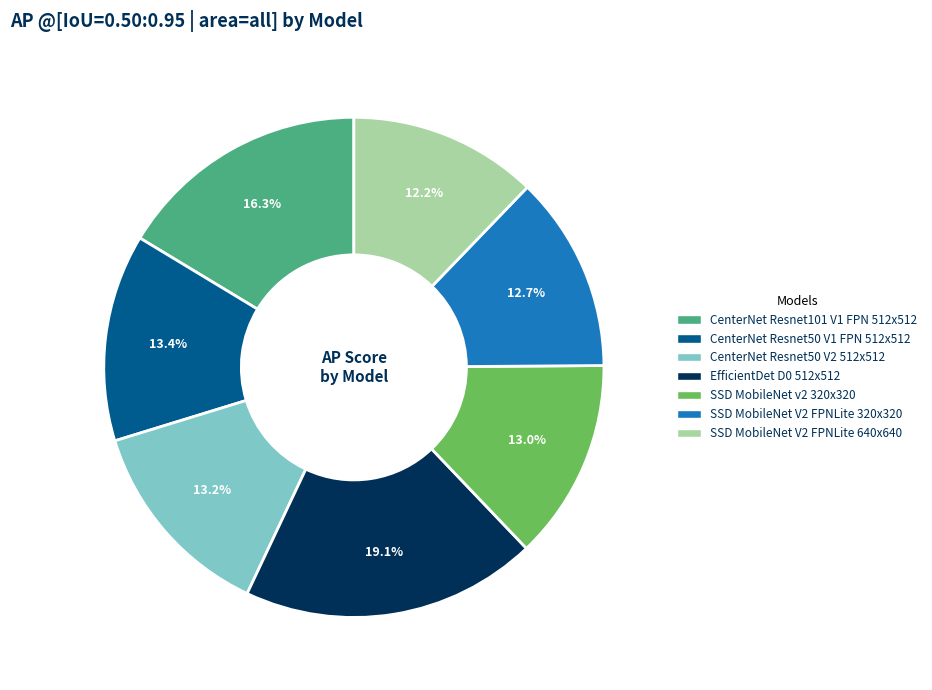

Which slice is the largest?

EfficientDet D0 512x512